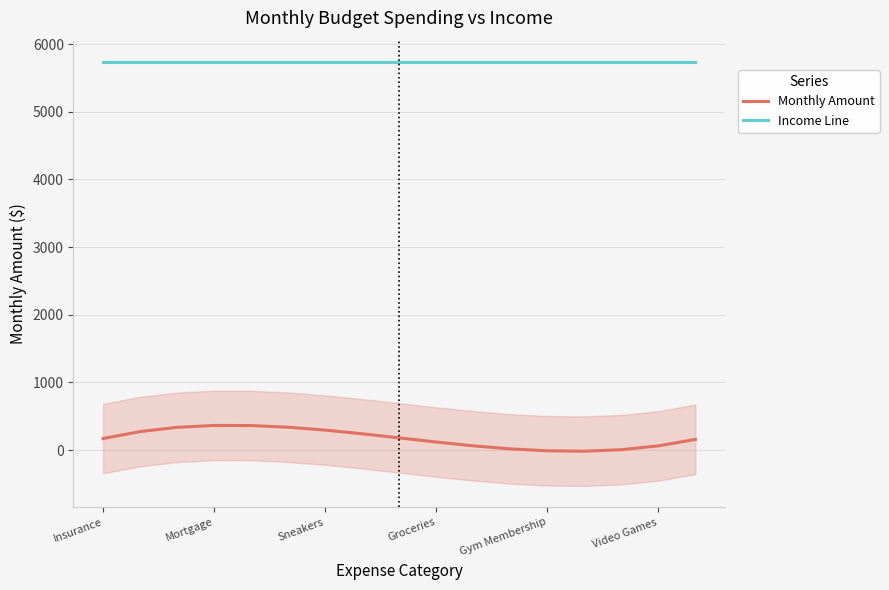

Between 13 and 14, which is larger?

14